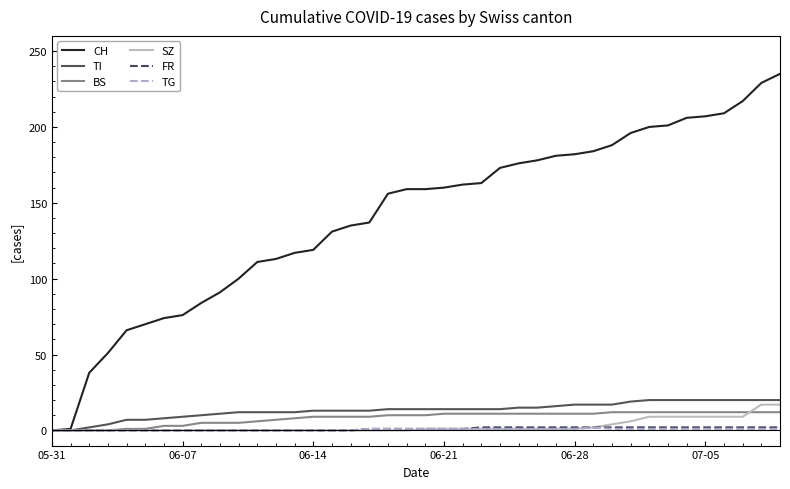

What is the maximum value for SZ?

17